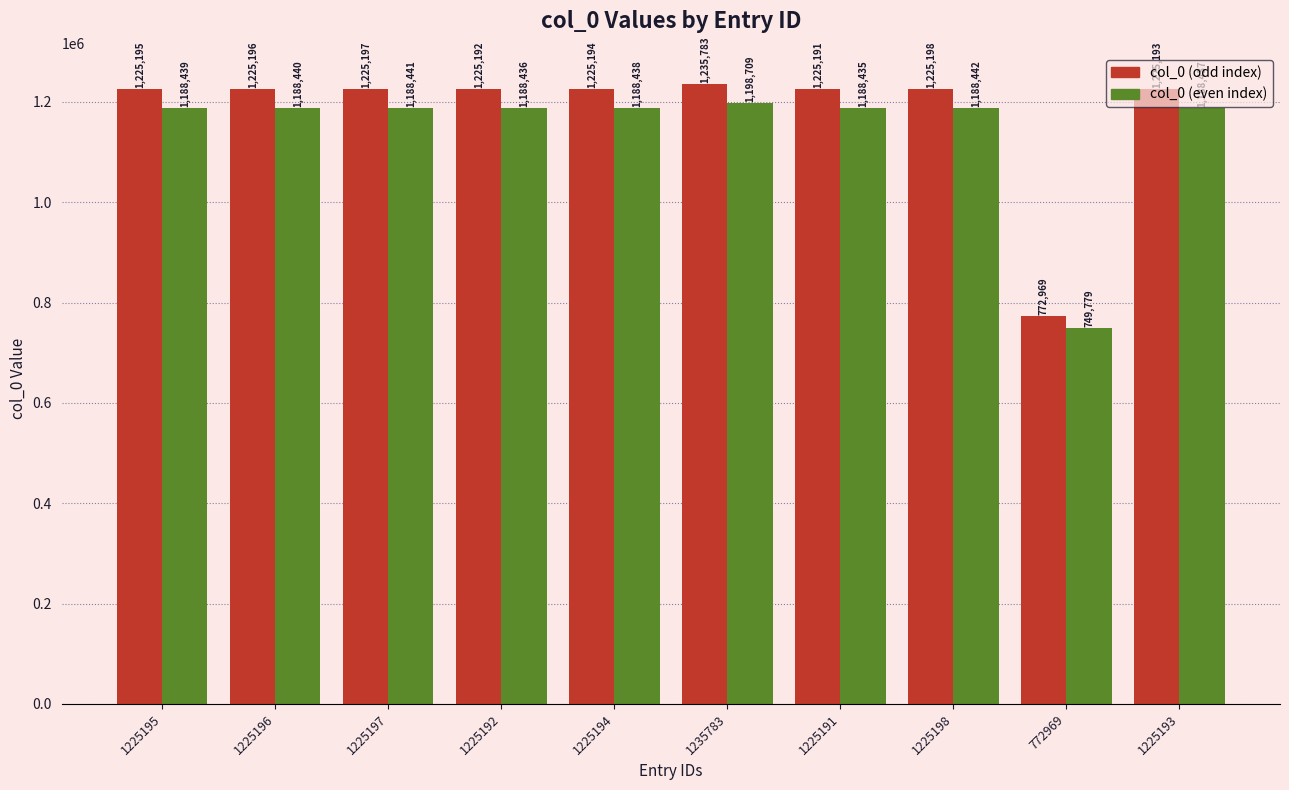

Is it true that col_0 (even index) equals 749779.9 at 772969?

True